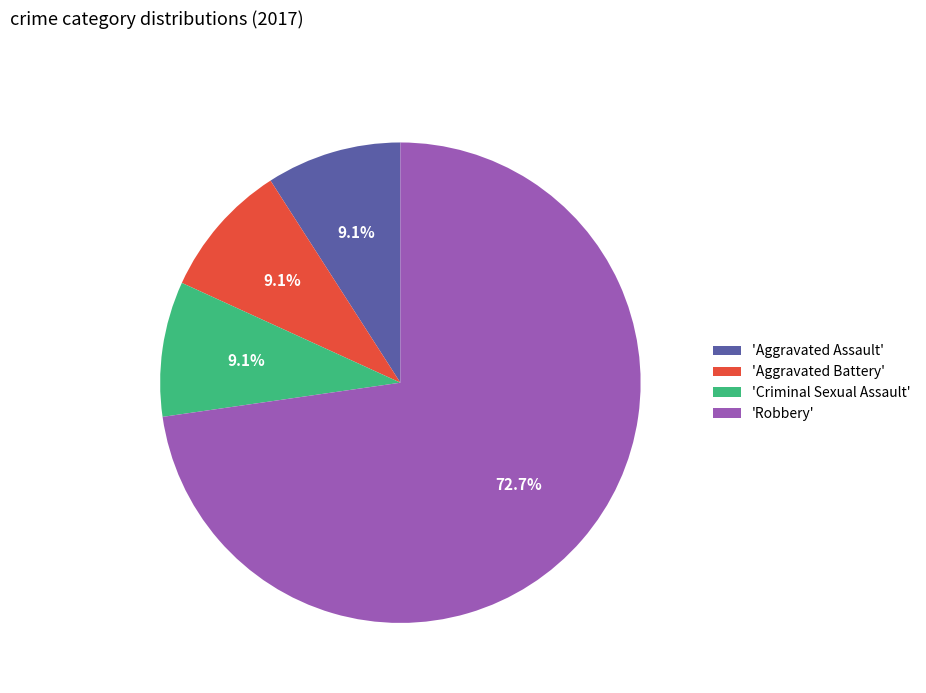

Do 'Robbery' and 'Aggravated Battery' together represent more than half of the pie?

Yes